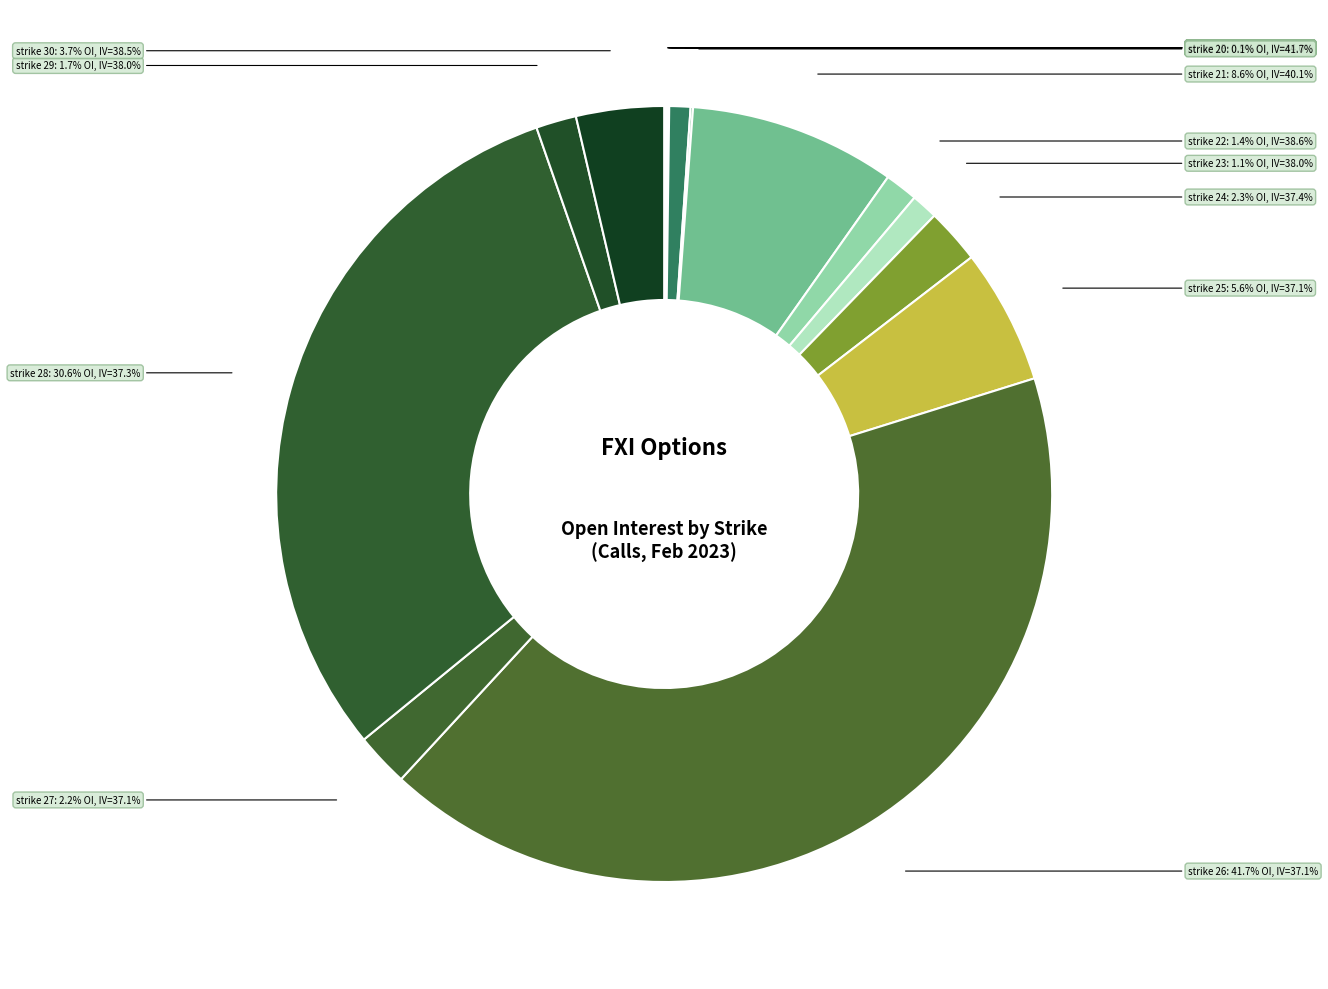

Is there a majority slice in this chart?

No